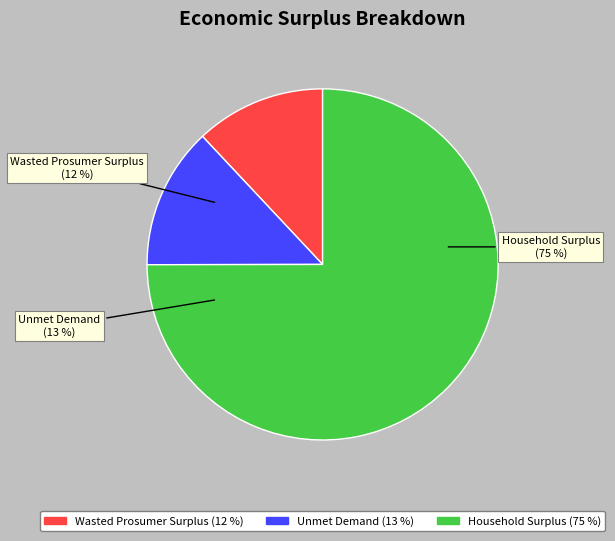

To the nearest percent, what percentage of the pie is Wasted Prosumer Surplus?

12%